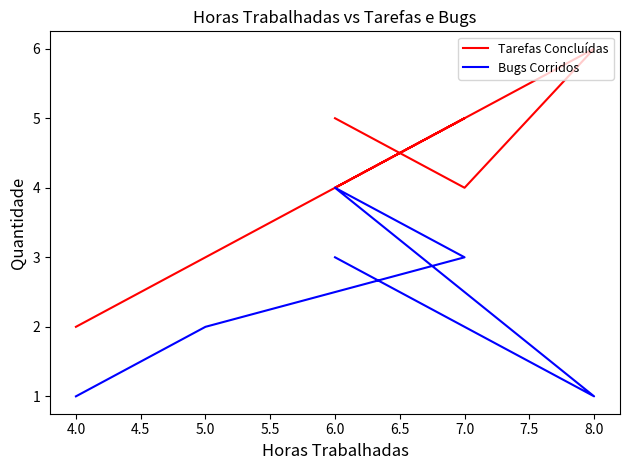

Does the chart display data point markers on the line(s)?

No